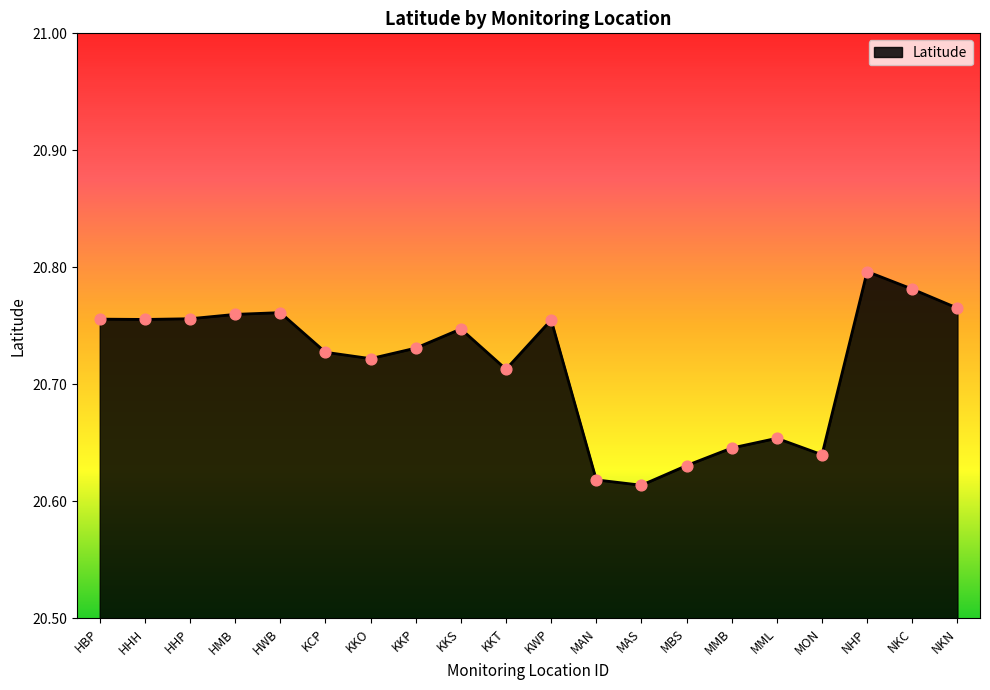

What is the change in value from HWB to MAN?

-0.1